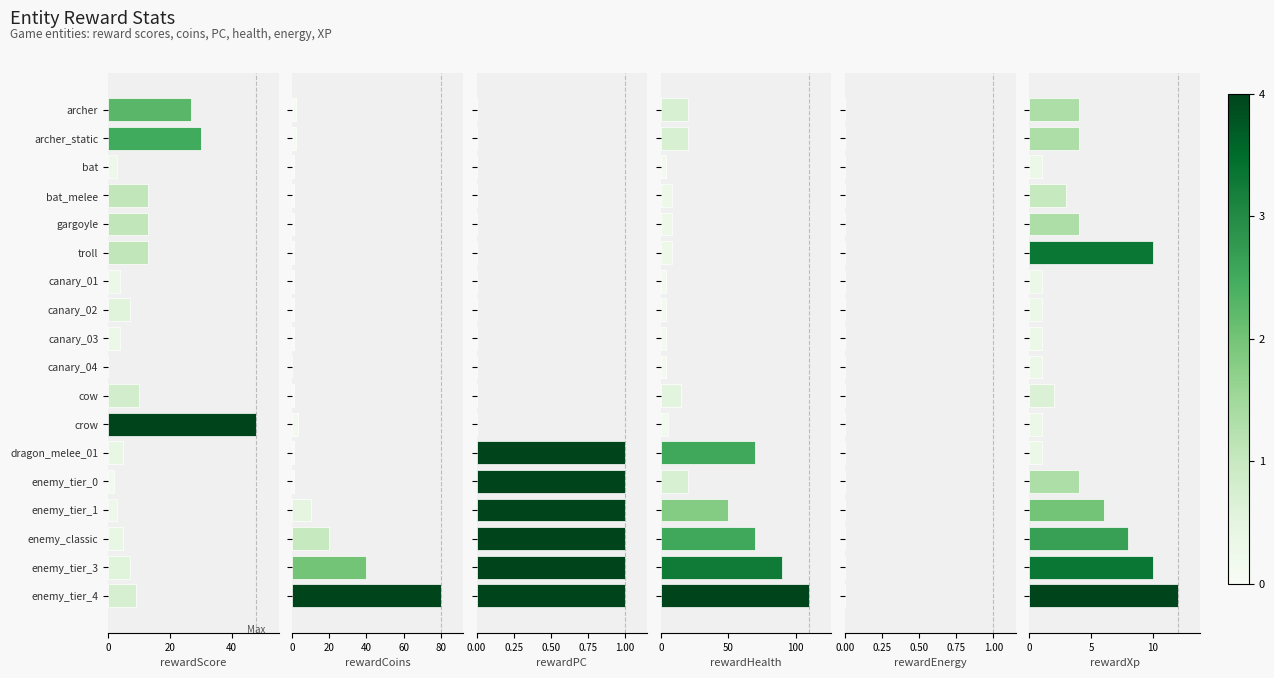

What is the maximum value for rewardXp?

12.0